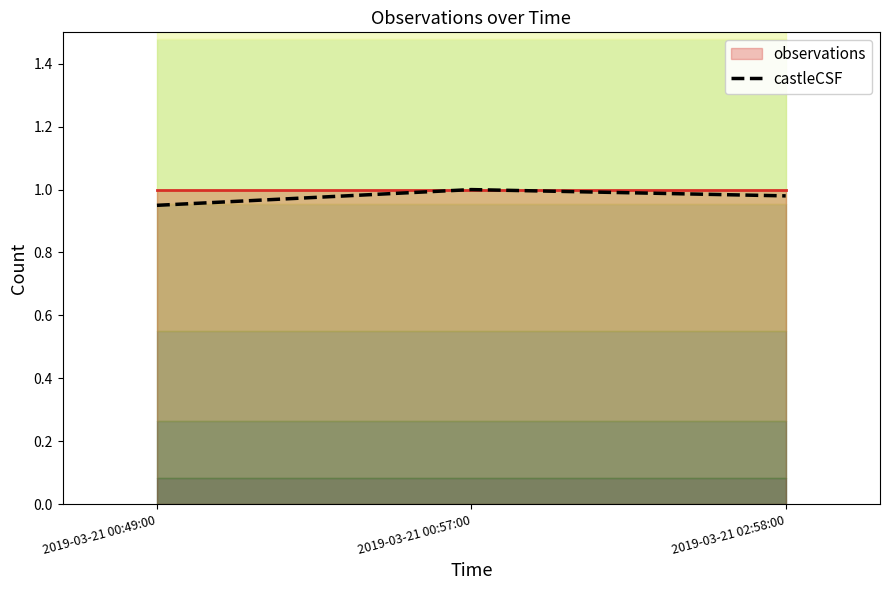

What is the sum of all values?

2.9